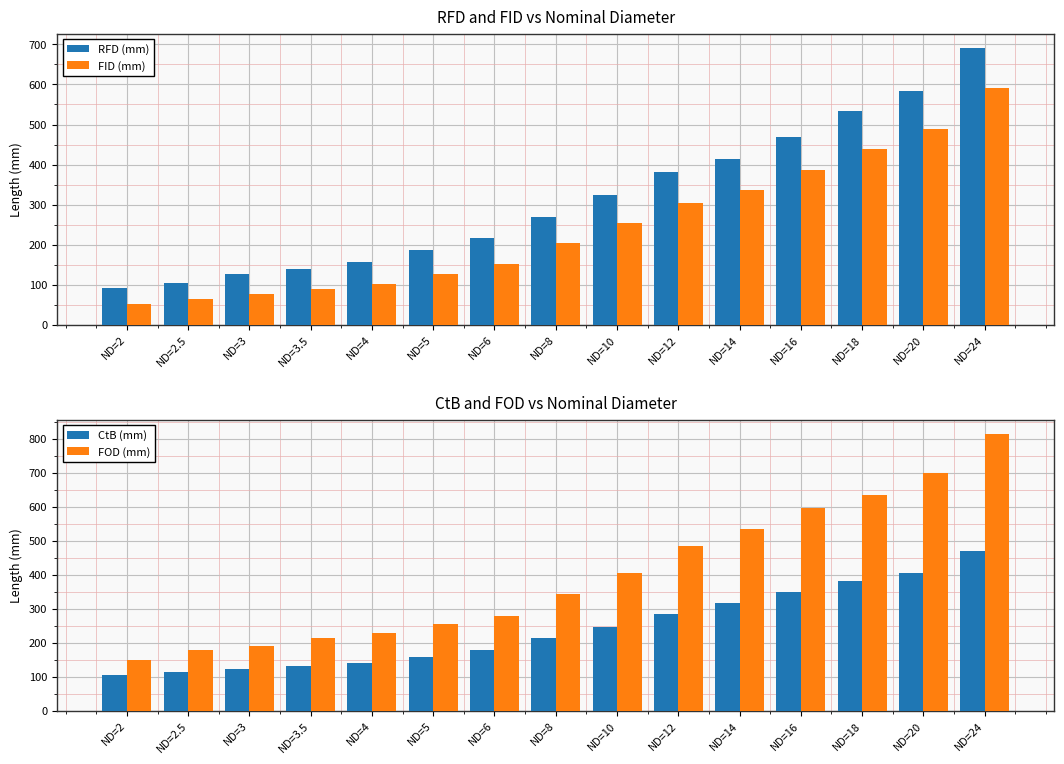

Which series changed the most between ND=14 and ND=24?

FOD (mm)